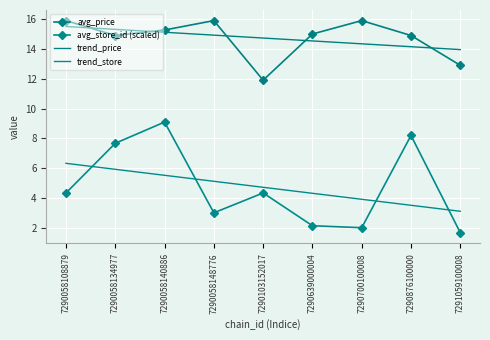

What is the difference between the highest and lowest values at 7290876100000?

11.4